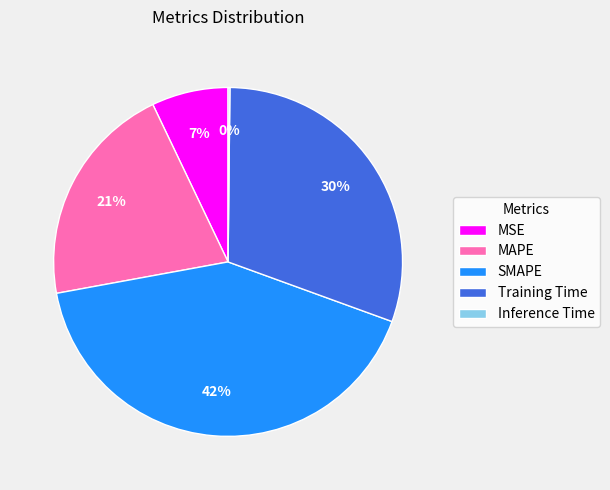

What is the largest slice in the pie chart?

SMAPE